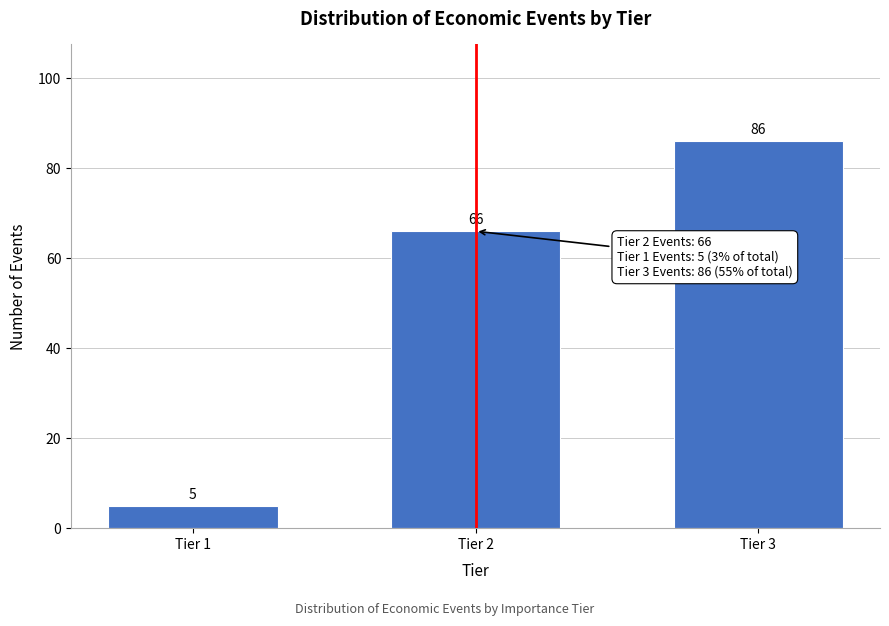

Reading left to right, transcribe all the data shown in this chart.

5	66	86